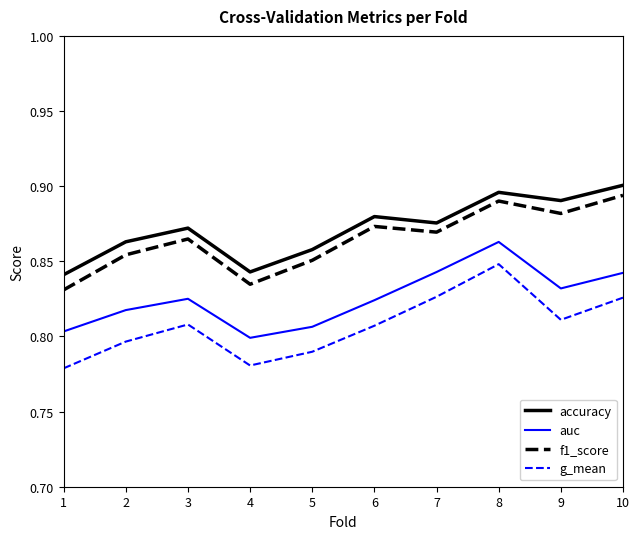

Does the chart have visible grid lines?

No